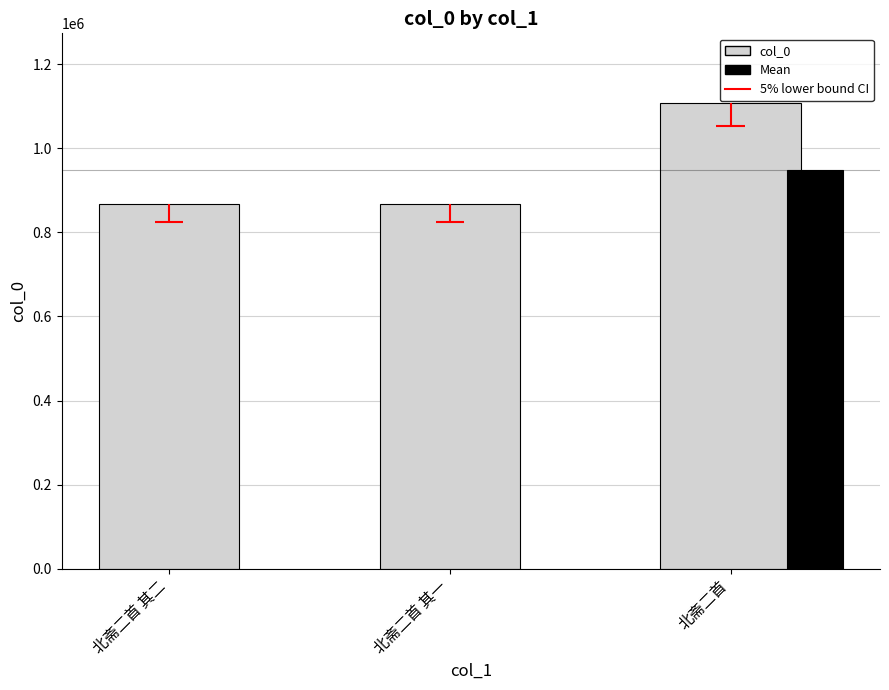

What is the sum of the values at 北斋二首 其二 and 北斋二首 其一?

1737399